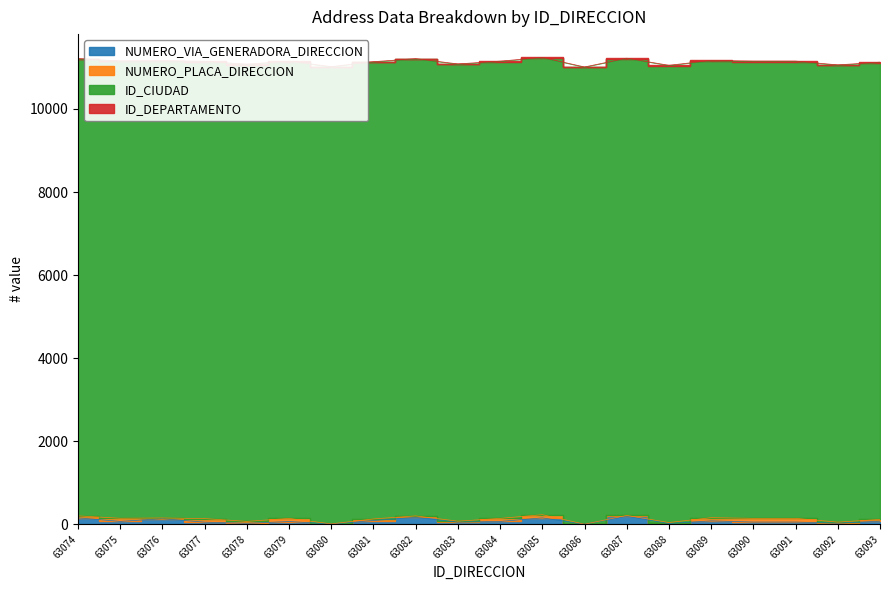

List the series in order of their peak value, lowest first.

ID_DEPARTAMENTO, NUMERO_PLACA_DIRECCION, NUMERO_VIA_GENERADORA_DIRECCION, ID_CIUDAD